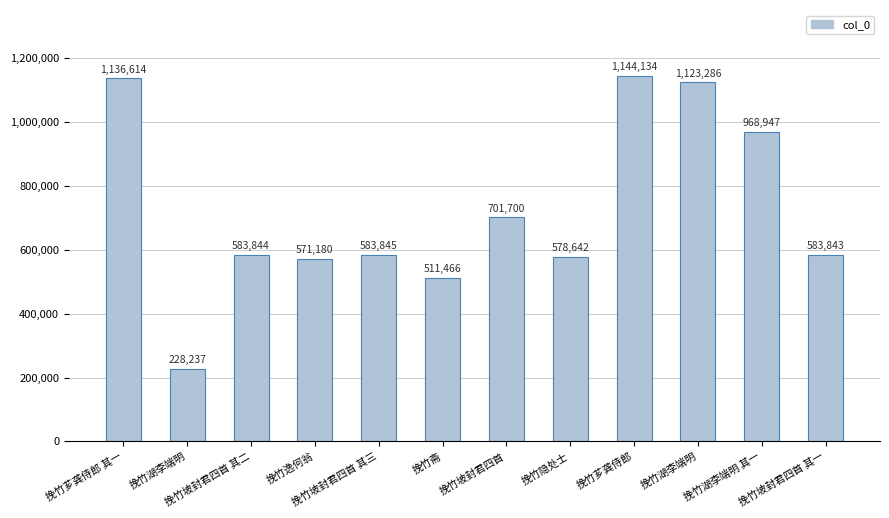

How many bars are there in total?

12